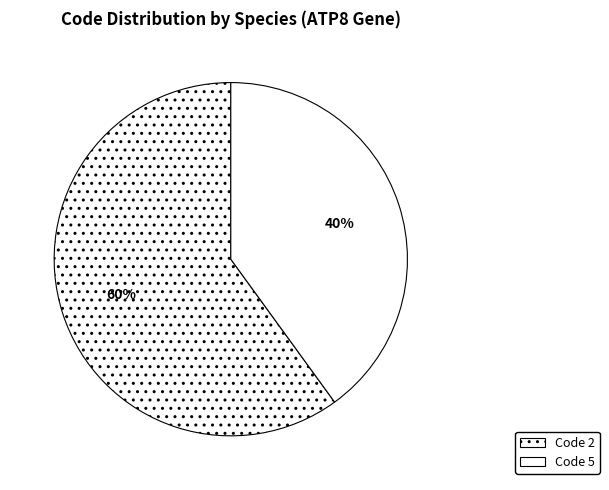

Which slice is the smallest?

Code 5